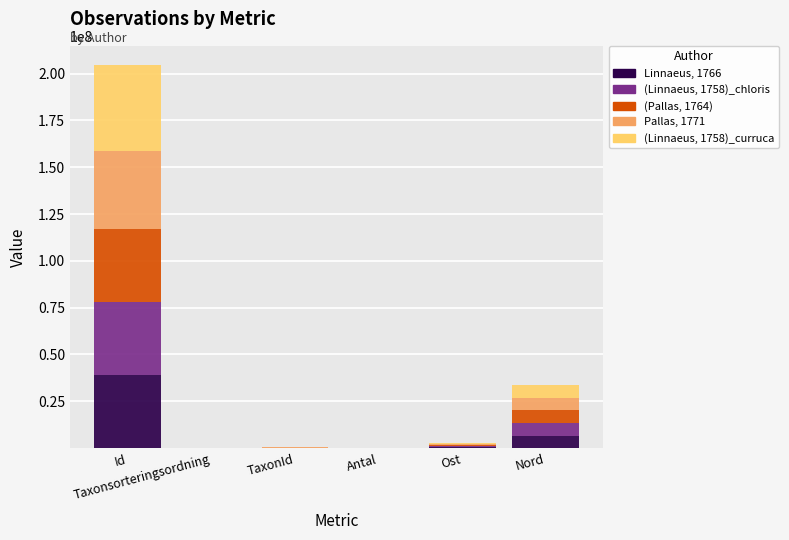

Are the bars horizontal?

No